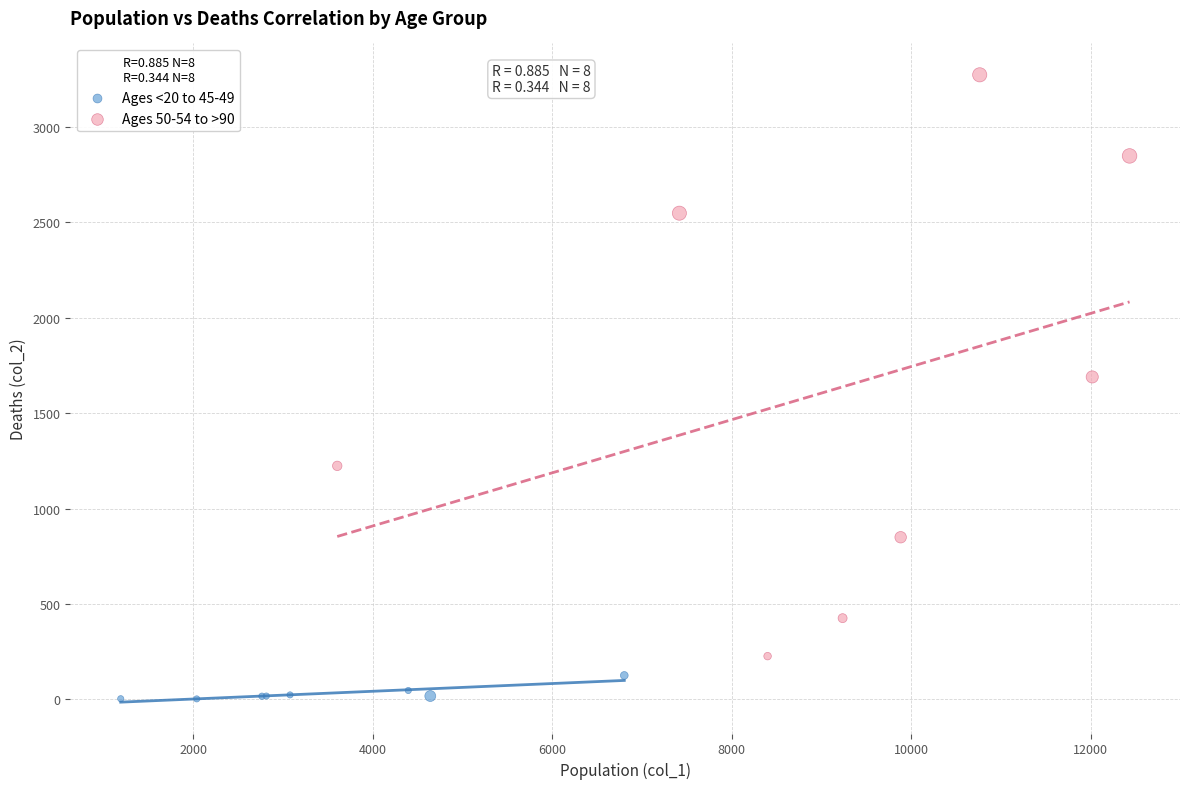

Which series contains the lowest Y value?

Ages <20 to 45-49